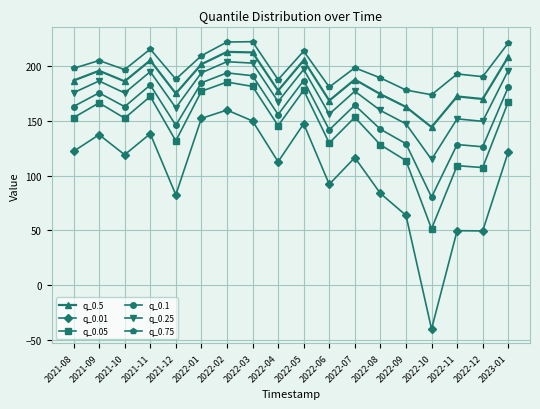

Which series has the largest total across all categories?

q_0.75